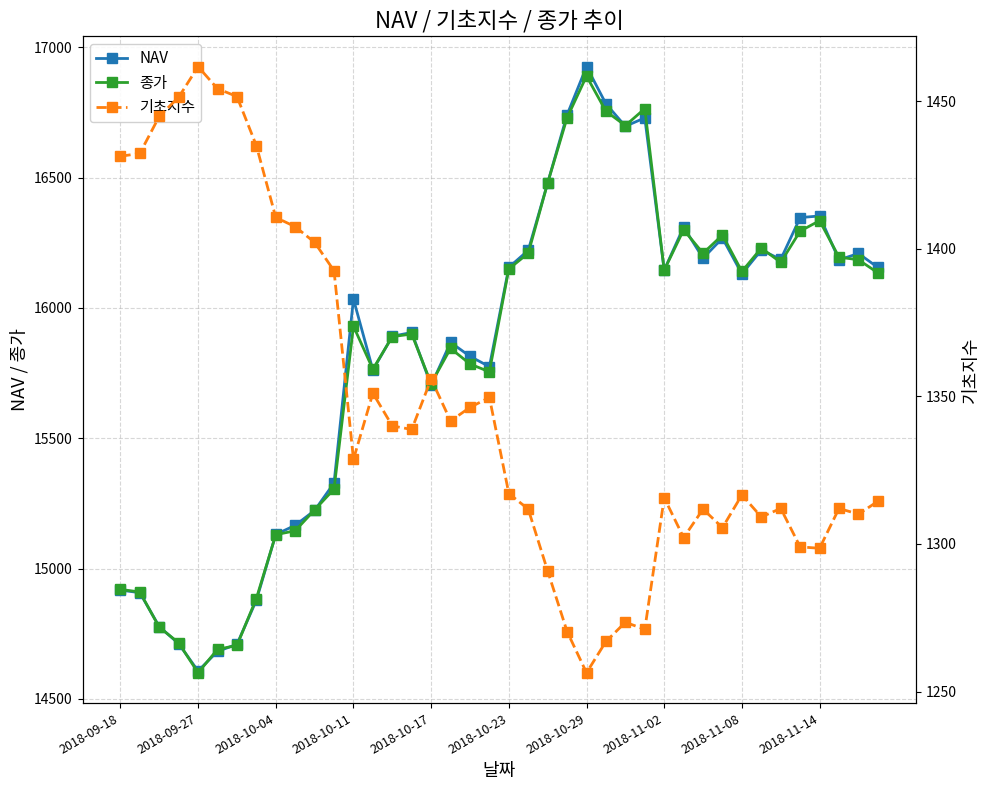

What is the difference between the maximum and second lowest values in the 기초지수 series?

194.8